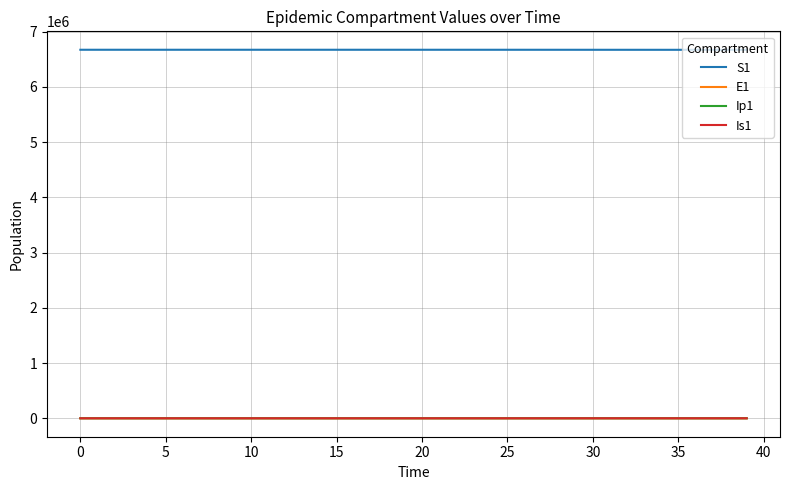

True or false: E1 and S1 intersect in this chart.

False